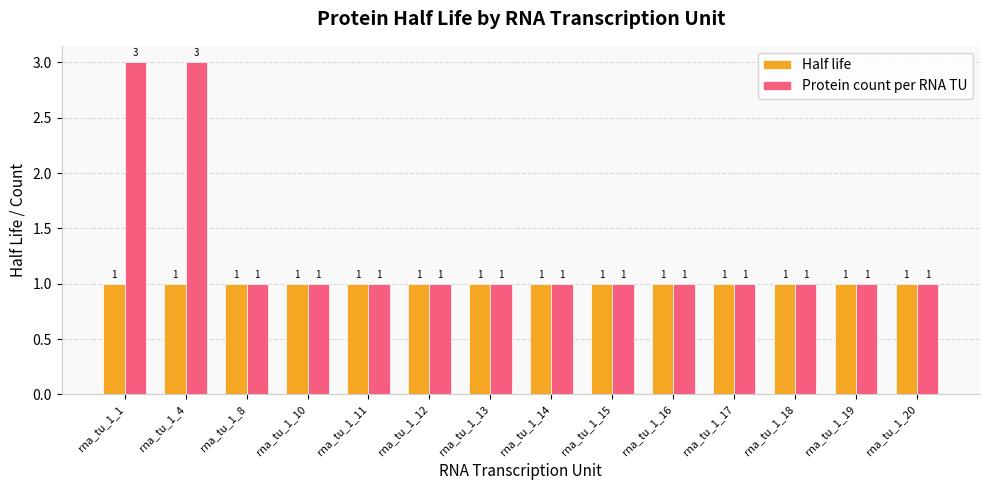

Reading left to right, extract all data points from this chart.

Half life: 1	1	1	1	1	1	1	1	1	1	1	1	1	1
Protein count per RNA TU: 3	3	1	1	1	1	1	1	1	1	1	1	1	1